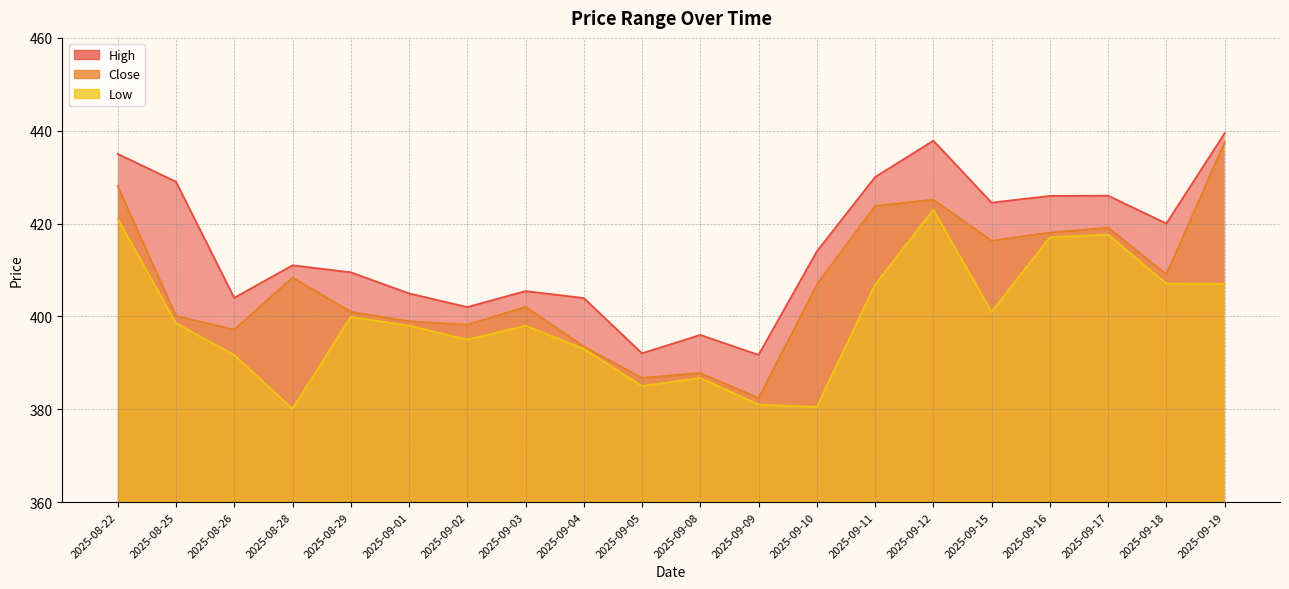

What is the sum of all High values?

8302.4